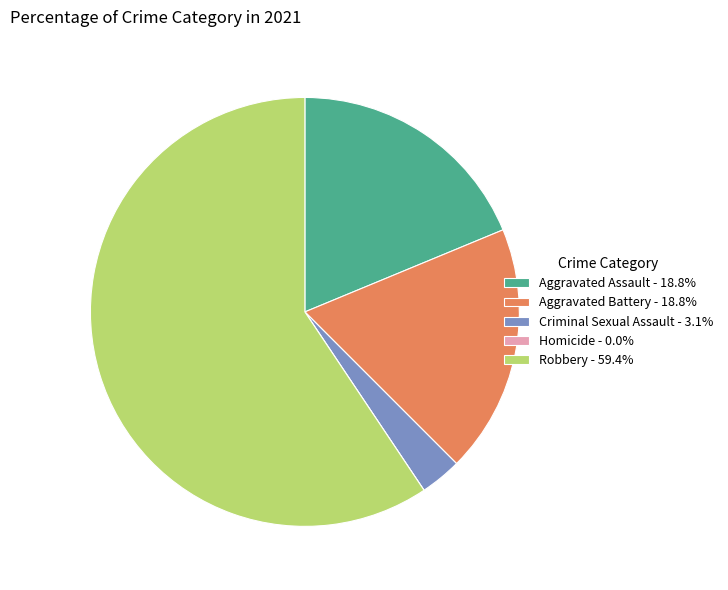

What is the largest slice in the pie chart?

Robbery